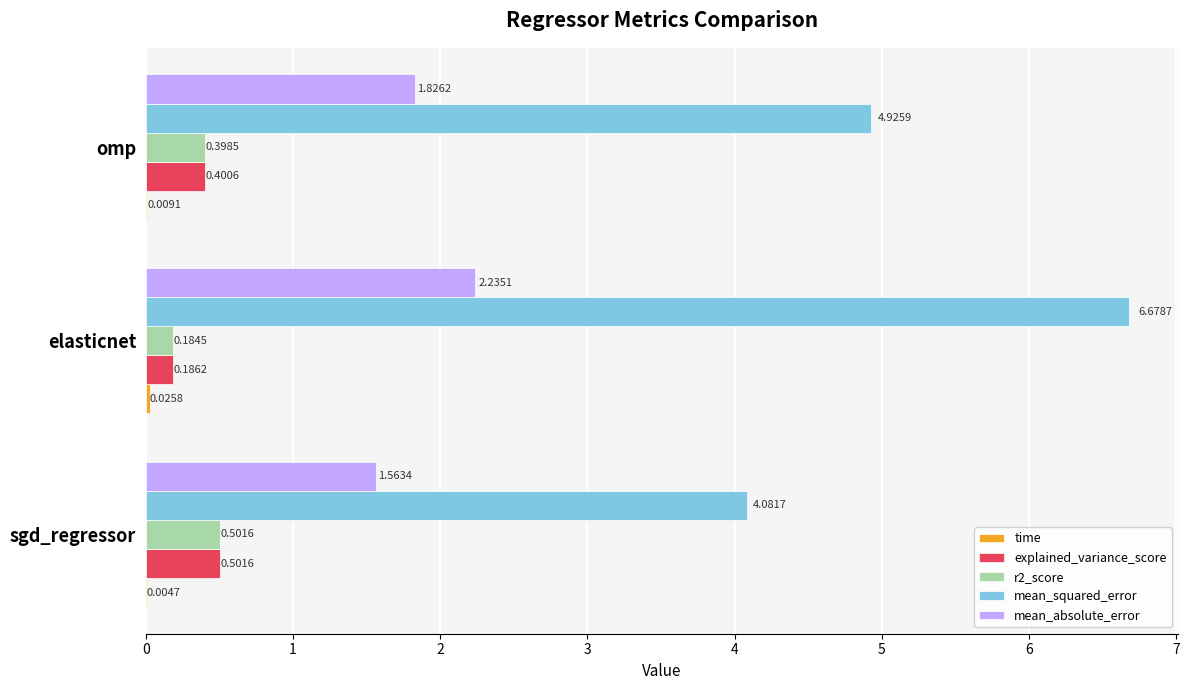

What is the sum of the explained_variance_score values at elasticnet and sgd_regressor?

0.7